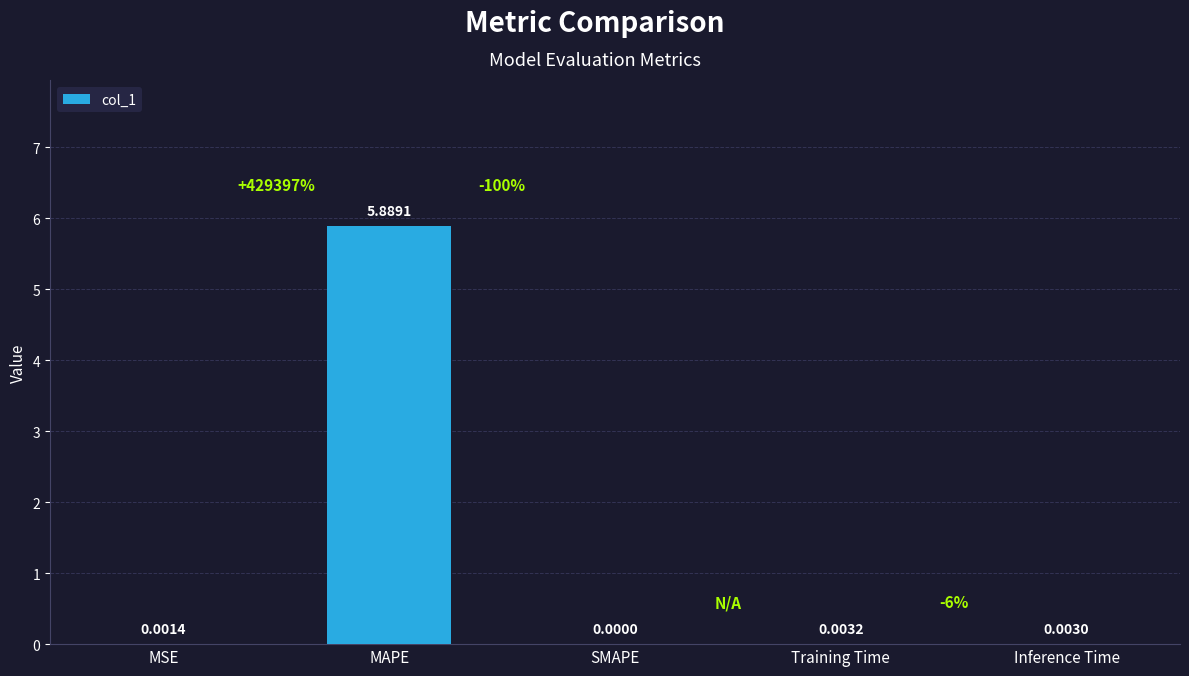

Which label corresponds to the largest value in the chart?

MAPE